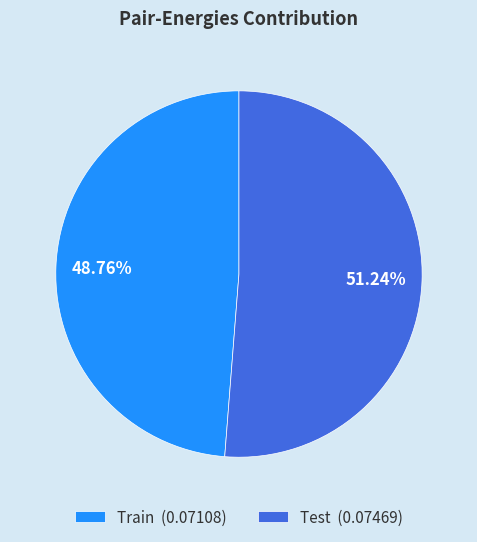

Which category has the smallest portion of the pie?

Train